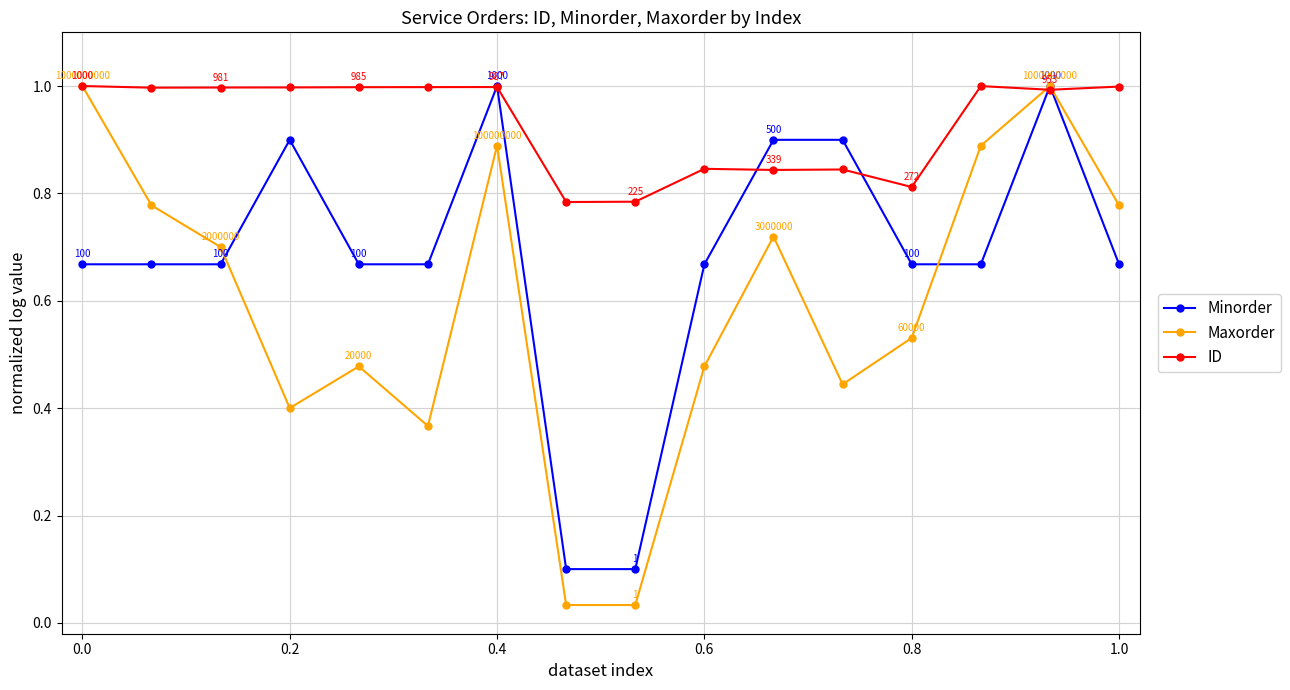

What is the maximum value shown in the chart?

1.0